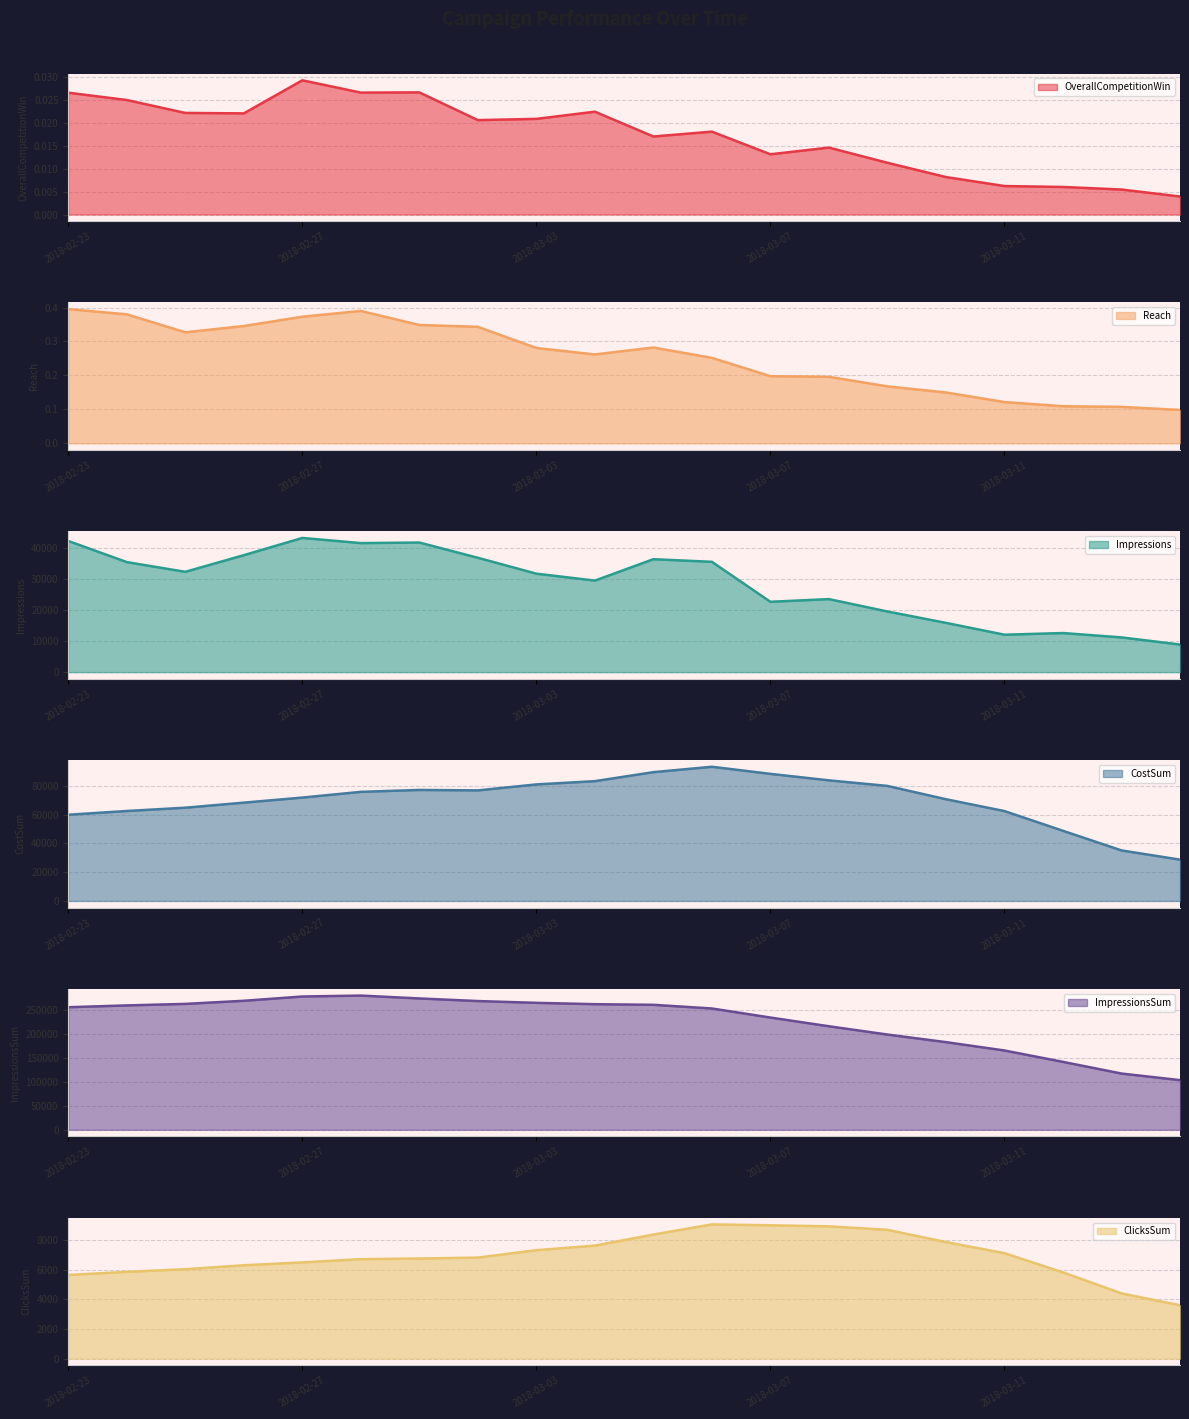

Reading left to right, transcribe all the data shown in this chart.

OverallCompetitionWin: 0.0	0.0	0.0	0.0	0.0	0.0	0.0	0.0	0.0	0.0	0.0	0.0	0.0	0.0	0.0	0.0	0.0	0.0	0.0	0.0
Reach: 0.4	0.4	0.3	0.3	0.4	0.4	0.3	0.3	0.3	0.3	0.3	0.3	0.2	0.2	0.2	0.1	0.1	0.1	0.1	0.1
Impressions: 42375.0	35552.0	32408.0	37787.0	43353.0	41690.0	41870.0	36946.0	31811.0	29578.0	36488.0	35640.0	22728.0	23593.0	19594.0	15918.0	12096.0	12634.0	11223.0	8920.0
CostSum: 59952.0	62556.0	64841.5	68355.0	71884.5	75858.0	77181.5	76882.0	81032.0	83300.0	89551.0	93306.0	88364.5	83858.5	79982.5	70728.5	62496.5	48782.5	35146.5	28728.0
ImpressionsSum: 256689.0	260455.0	263645.0	270153.0	279128.0	281062.0	275035.0	269606.0	265865.0	263035.0	261736.0	254023.0	235061.0	216784.0	199432.0	183539.0	166057.0	142203.0	117786.0	103978.0
ClicksSum: 5634.0	5842.0	6021.0	6286.0	6478.0	6697.0	6741.0	6803.0	7302.0	7610.0	8355.0	9039.0	8979.0	8908.0	8672.0	7850.0	7101.0	5807.0	4393.0	3591.0